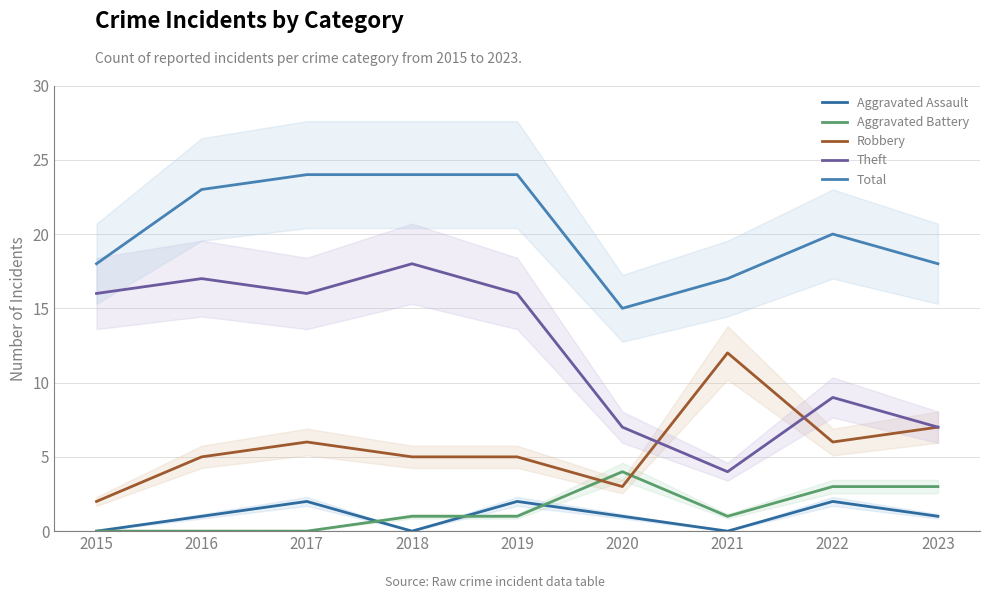

At which category is the sum across all series the highest?

2017